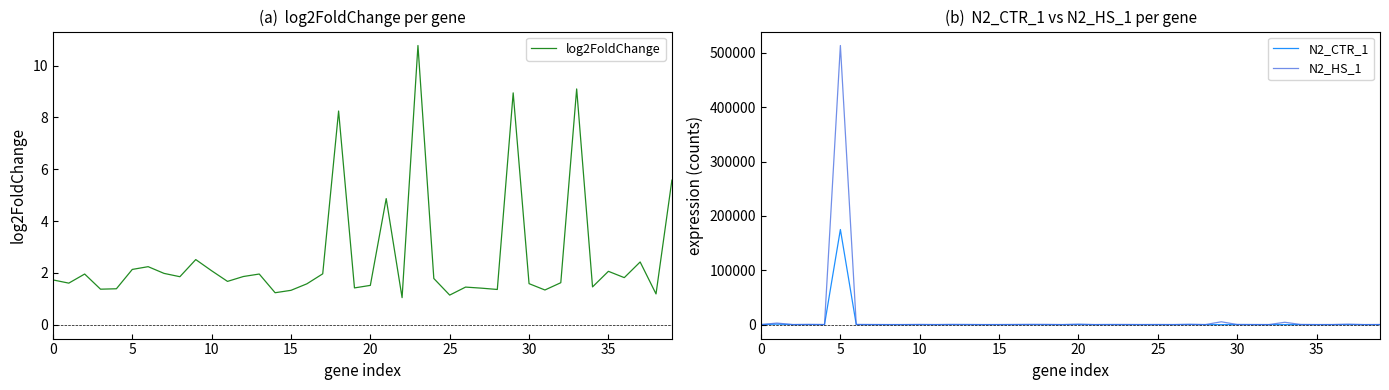

How many lines are shown in the chart?

3